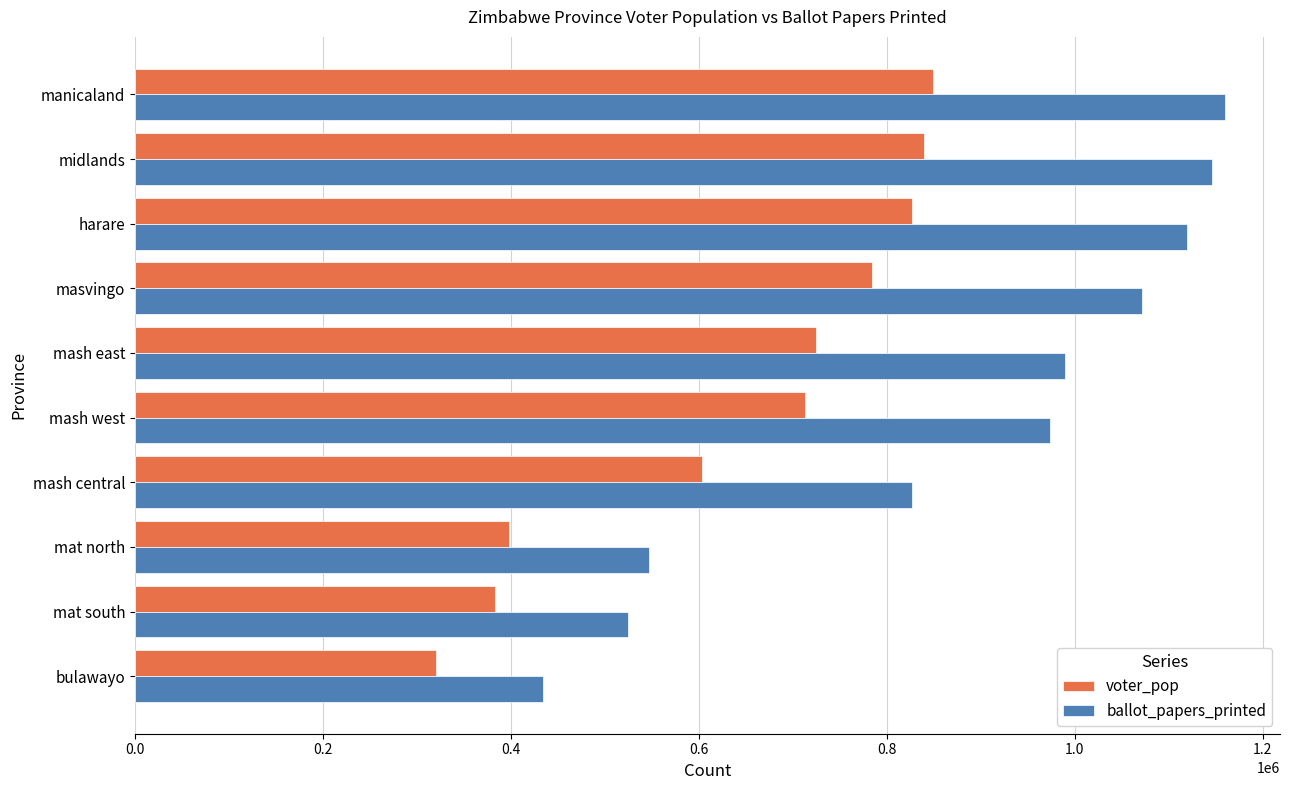

At harare, list the series in order from smallest to largest.

voter_pop, ballot_papers_printed